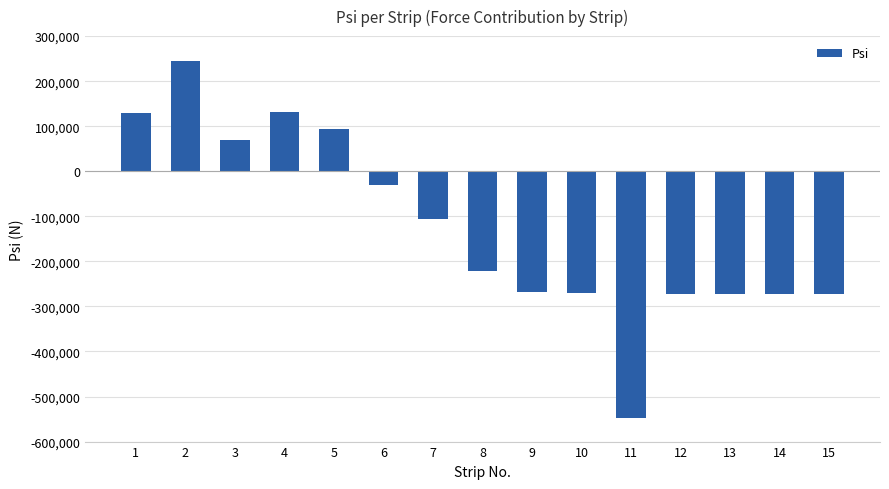

What is the average value?

-124379.3